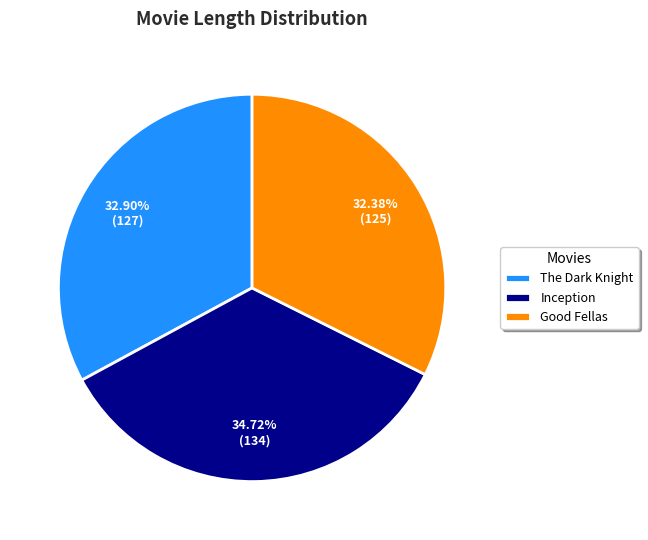

Is there any slice that represents more than half of the pie?

No